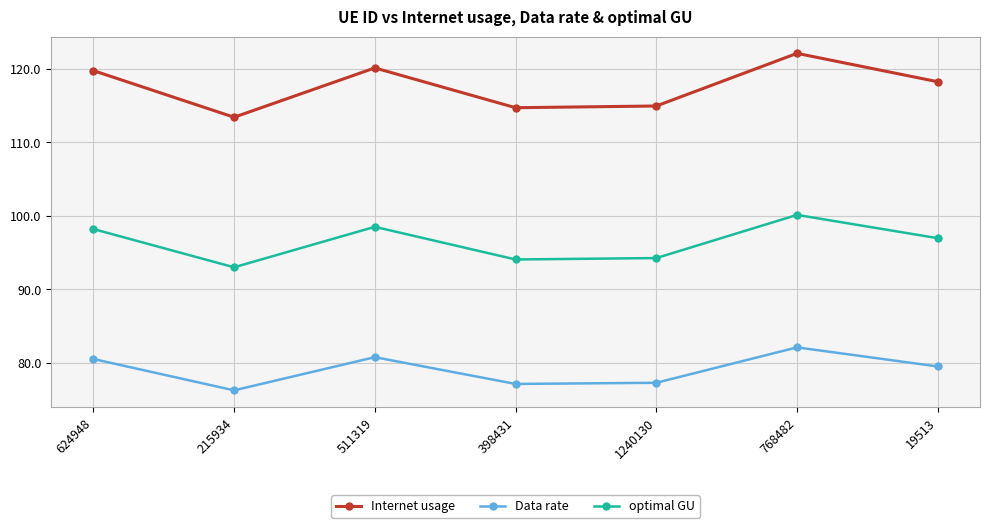

True or false: optimal GU has more than 0 points higher than both neighbors.

True